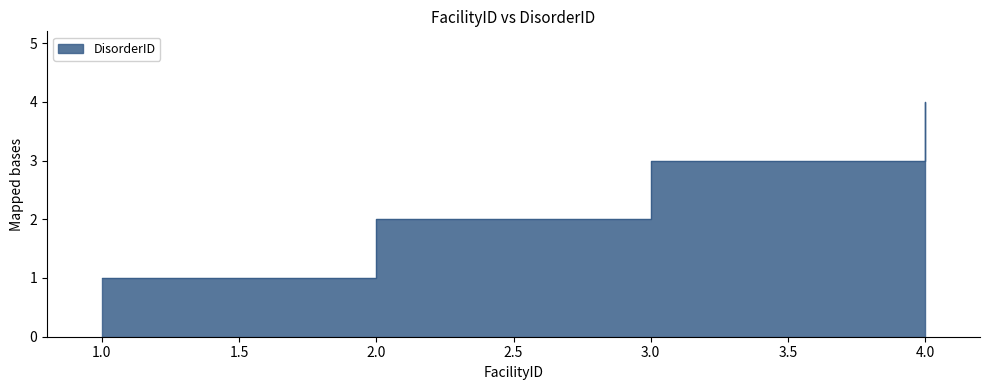

What is the difference between the maximum and minimum values?

3